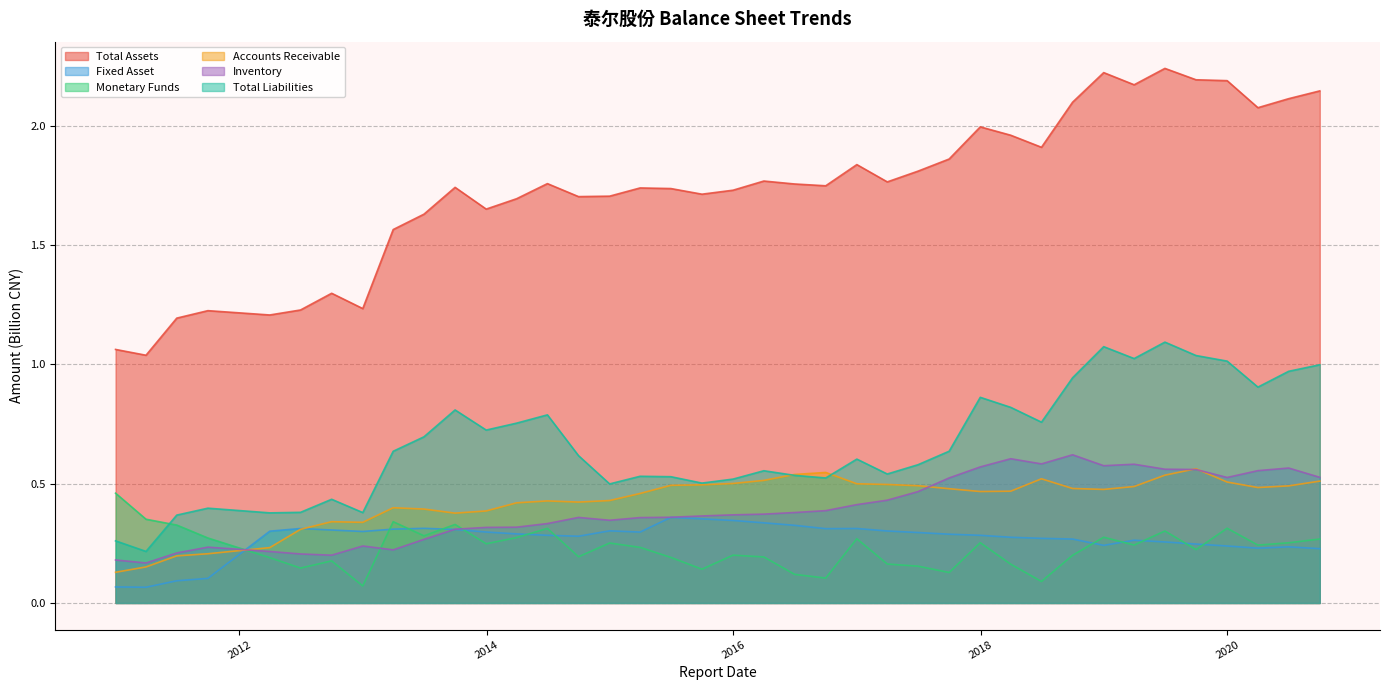

True or false: Total Assets and Monetary Funds intersect in this chart.

False